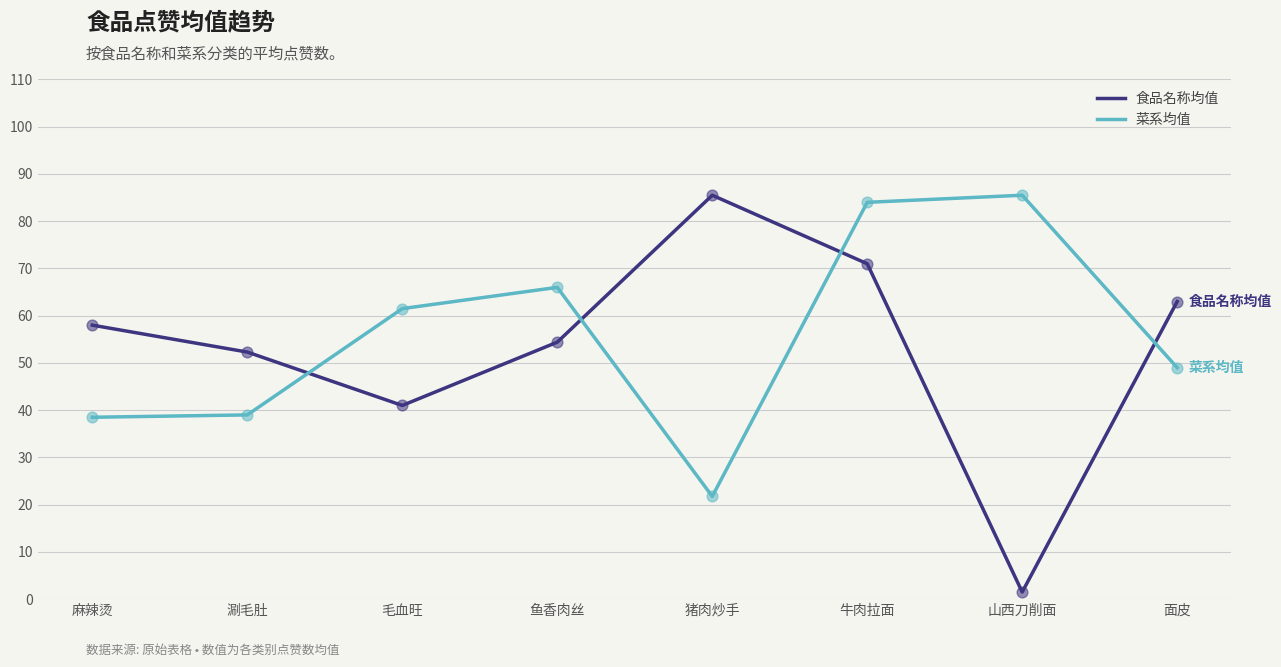

Which series has the largest total across all categories?

菜系均值